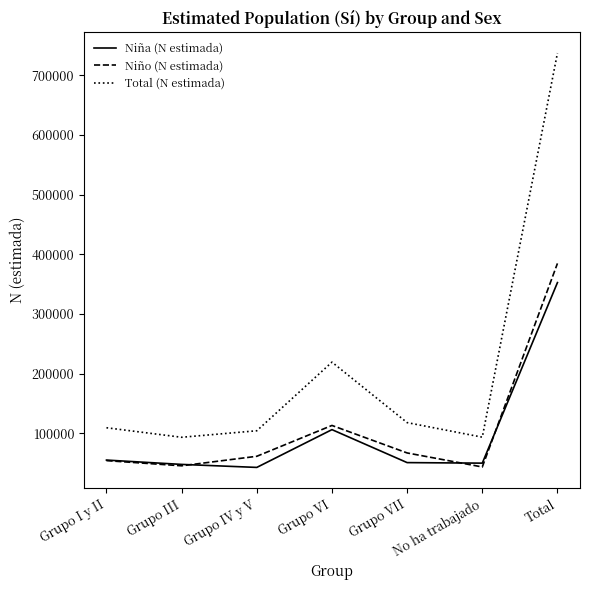

What is the maximum value shown in the chart?

737544